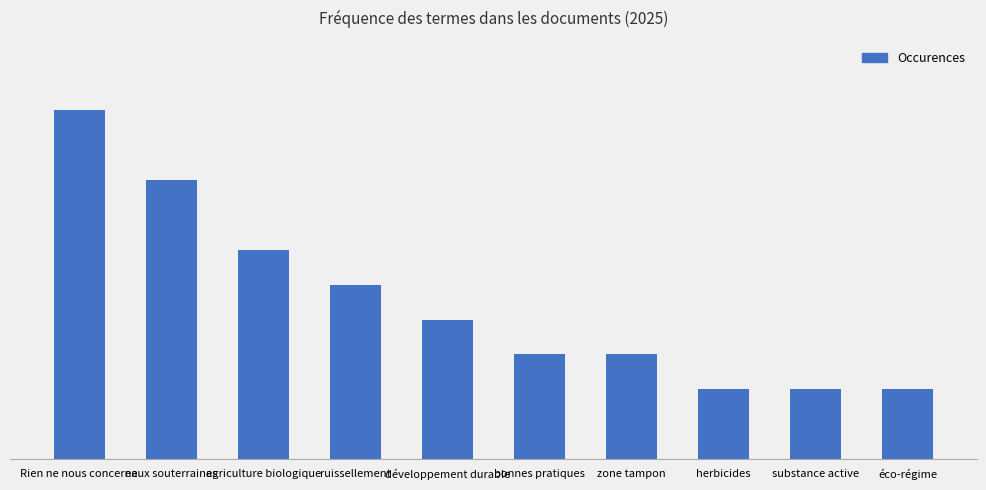

What is the minimum value shown in the chart?

2